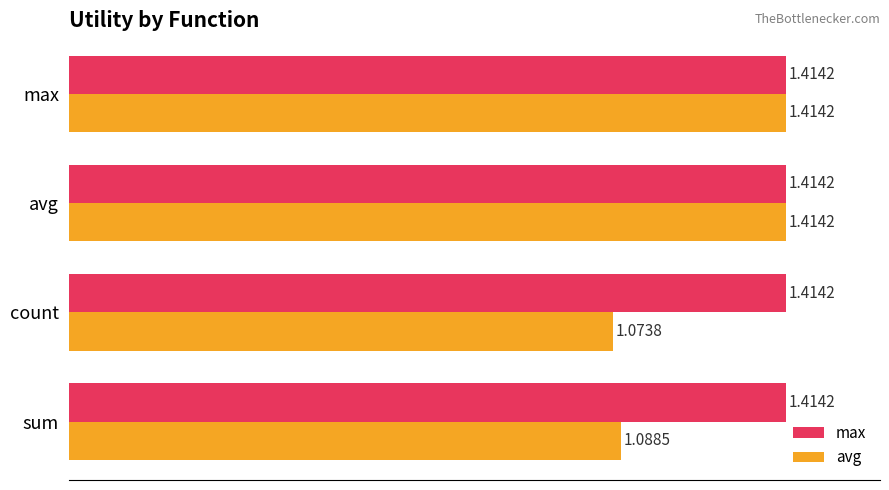

What is the total value across all series at sum?

2.5